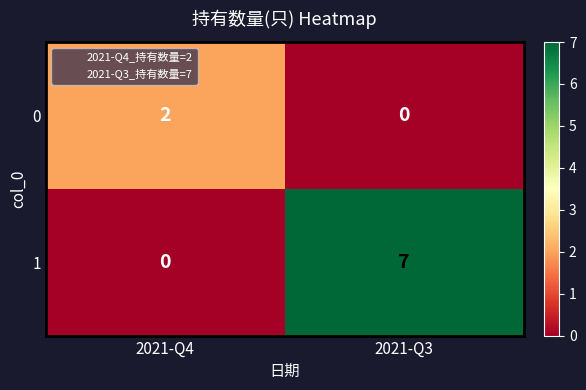

What is the difference between the maximum and minimum values in the 1 series?

7